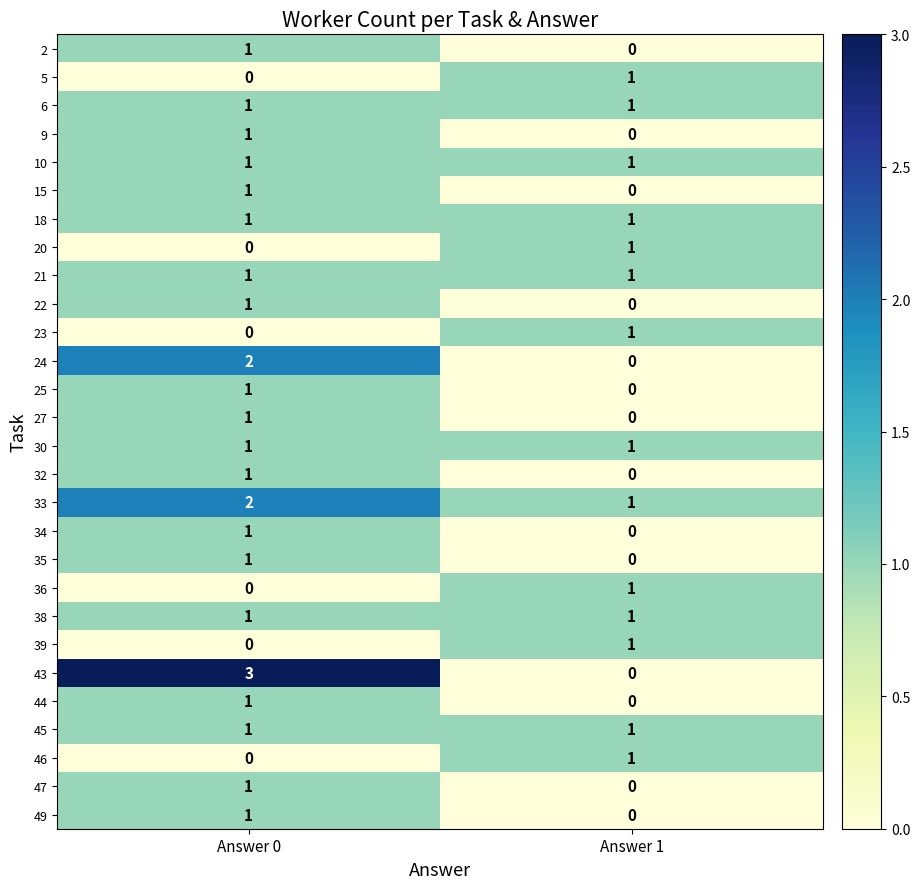

Rank the categories by 46 value from lowest to highest.

Answer 0, Answer 1